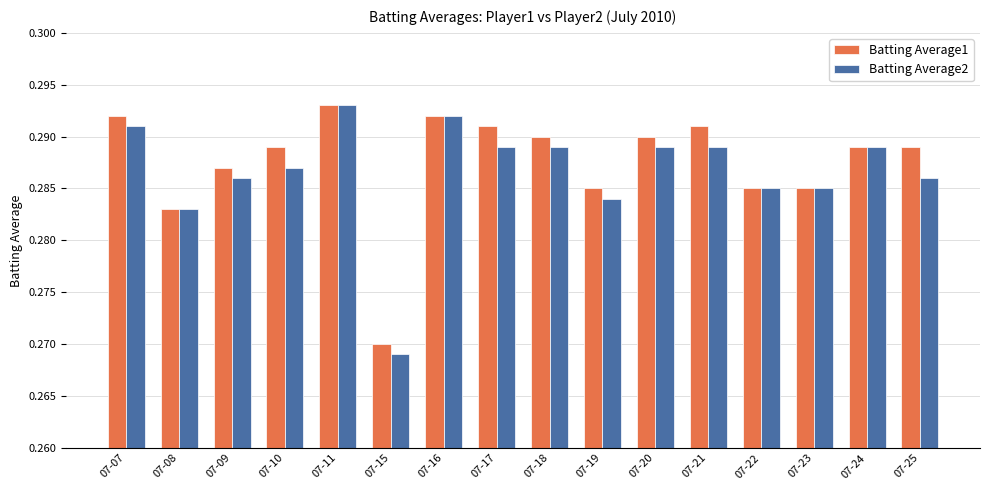

At which category does the chart reach its minimum across all series?

07-15